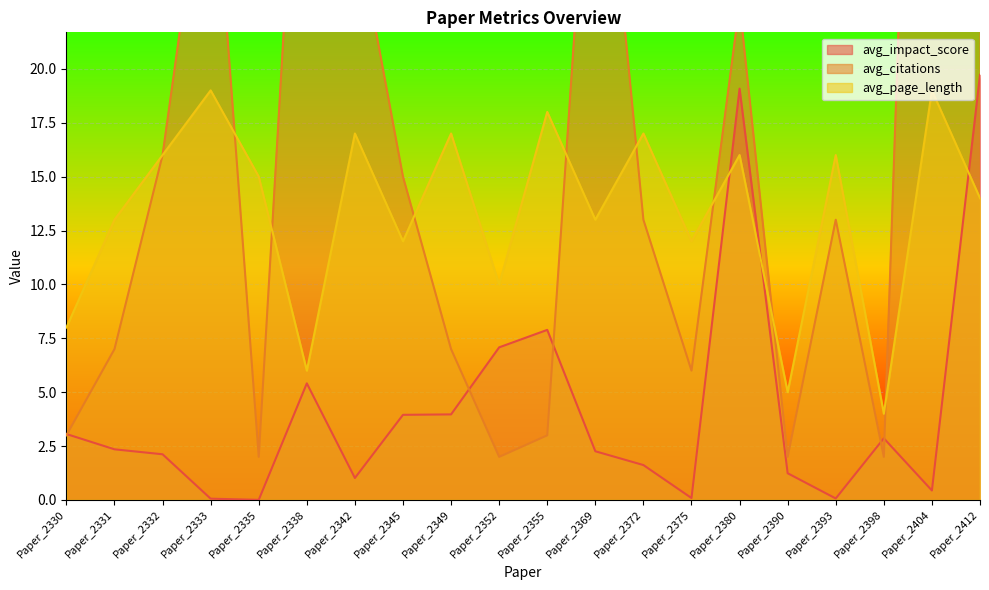

Between Paper_2369 and Paper_2335, which is larger?

Paper_2369